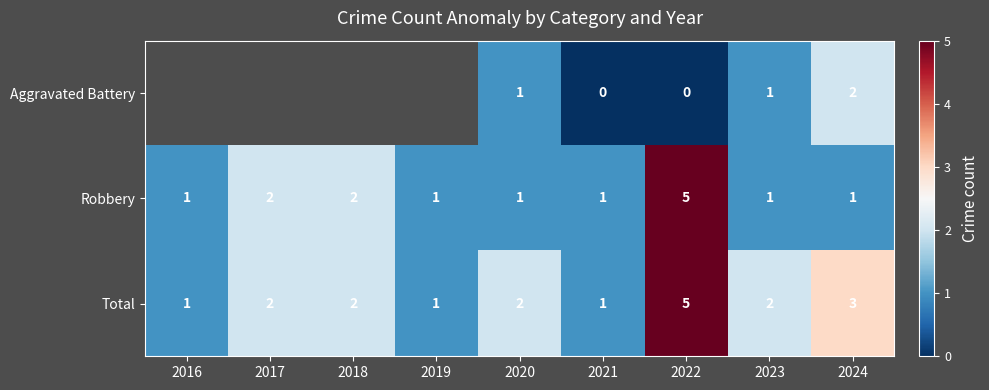

The value of Robbery at 2017 is 3. True or false?

False